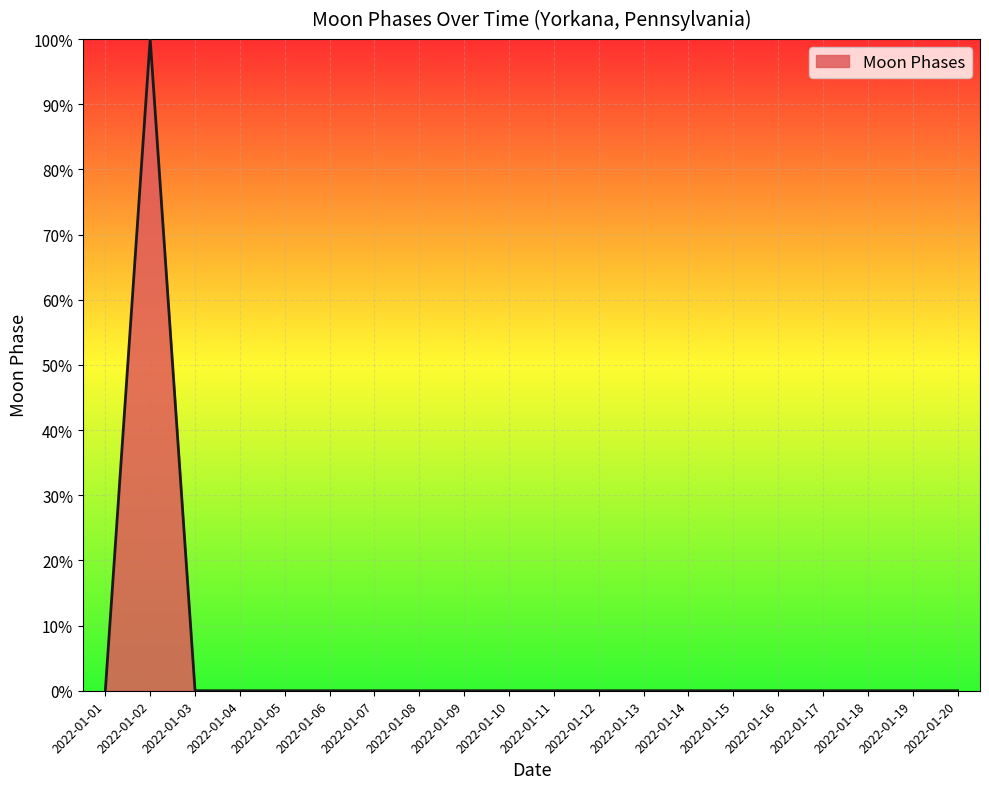

What is the change in value from 2022-01-01 to 2022-01-02?

+100